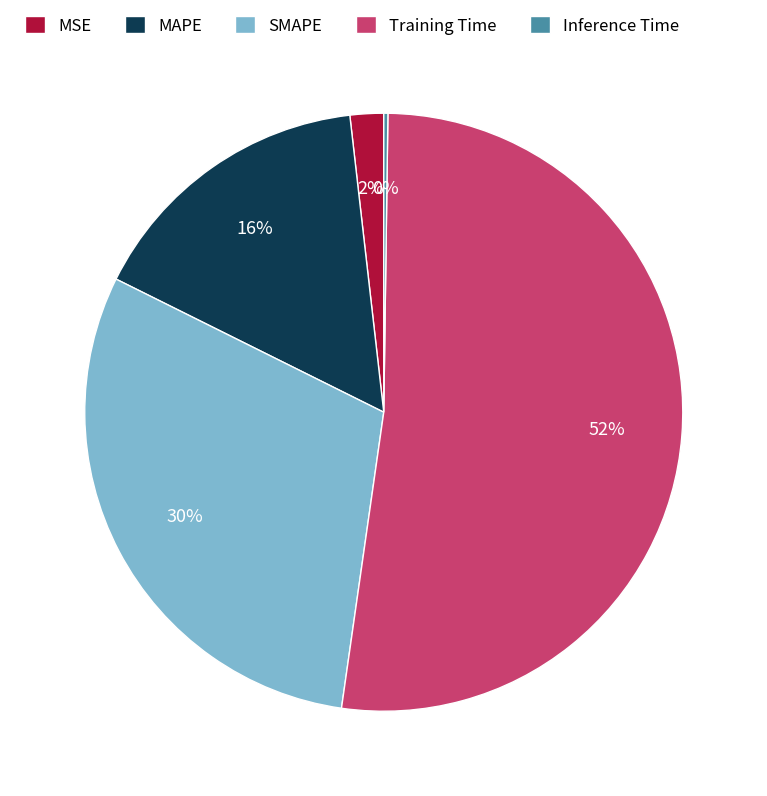

To the nearest percent, what portion does Training Time represent?

52%